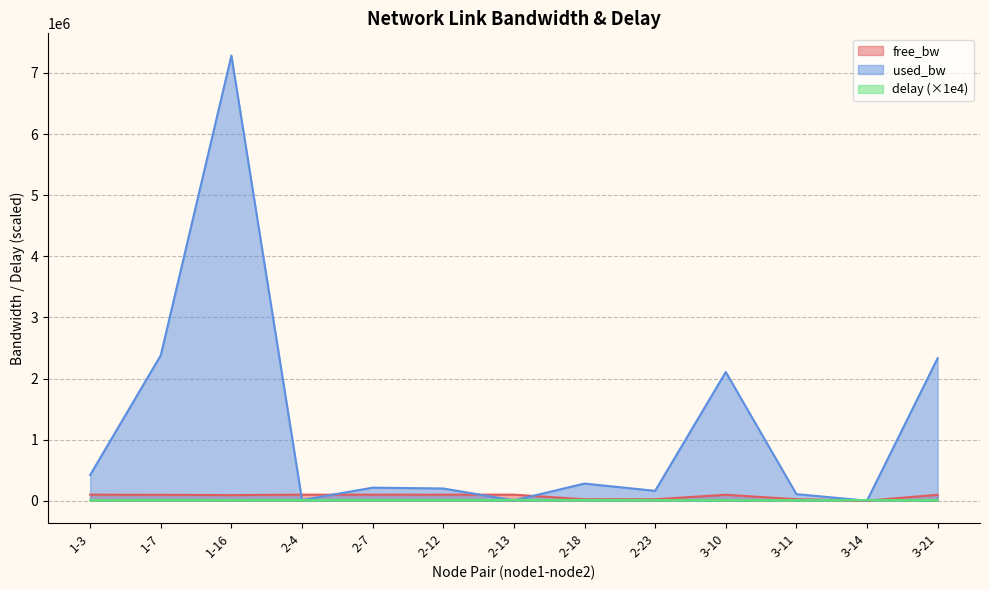

How many lines are shown in the chart?

3